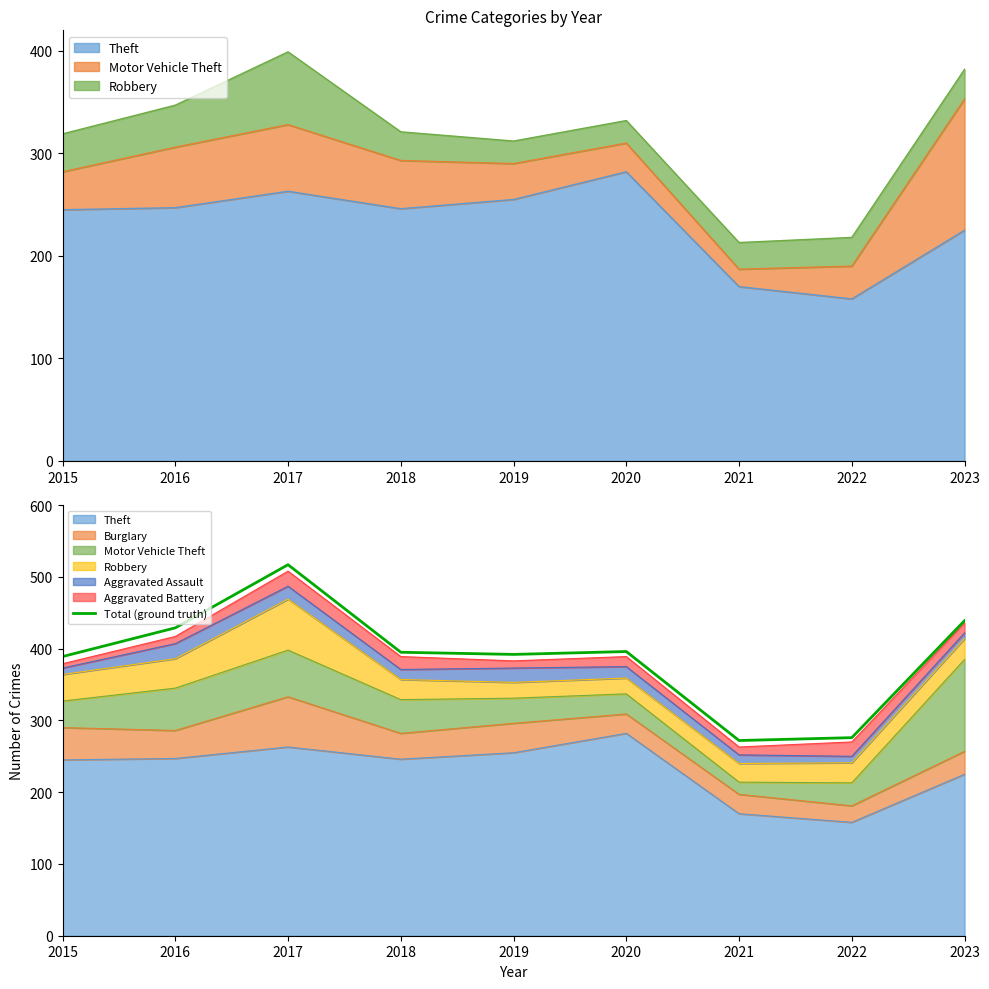

What is the maximum value shown in the chart?

517